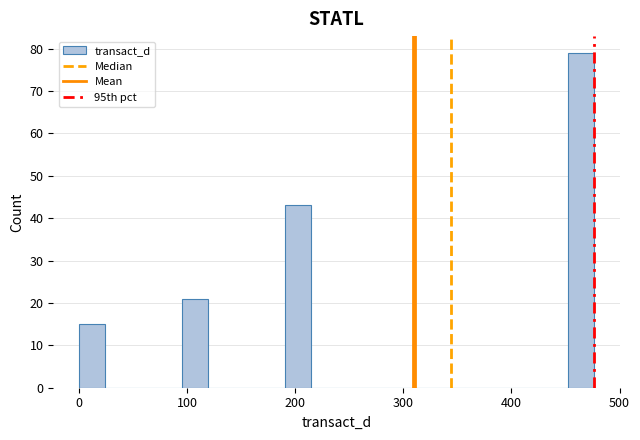

Read against the x-axis, roughly where is the centre of the tallest bar?

460